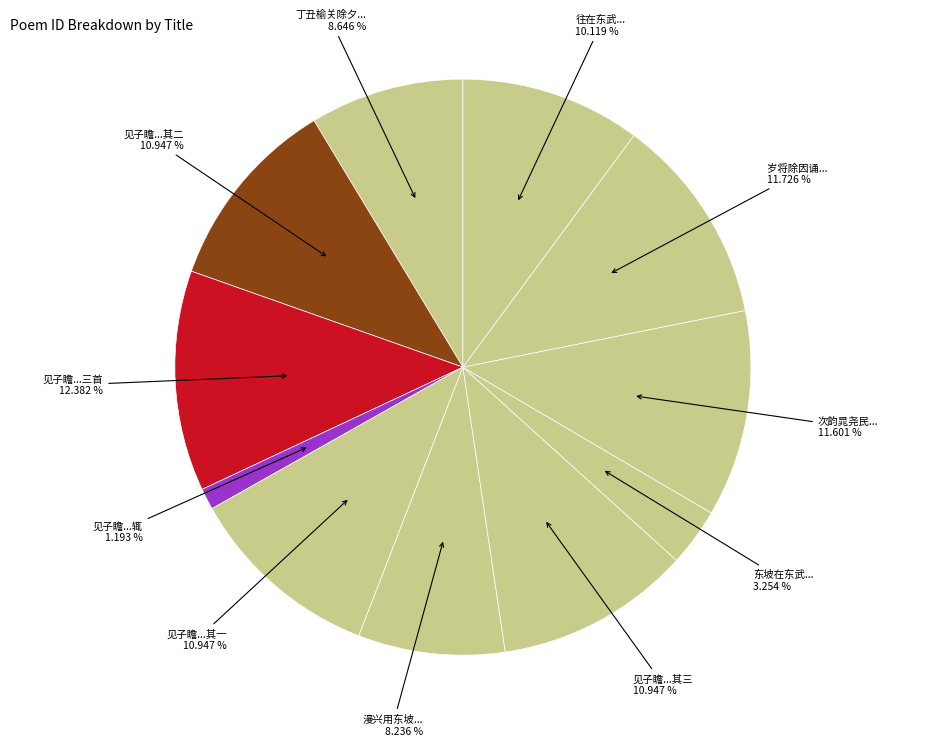

How many segments does this pie chart have?

11